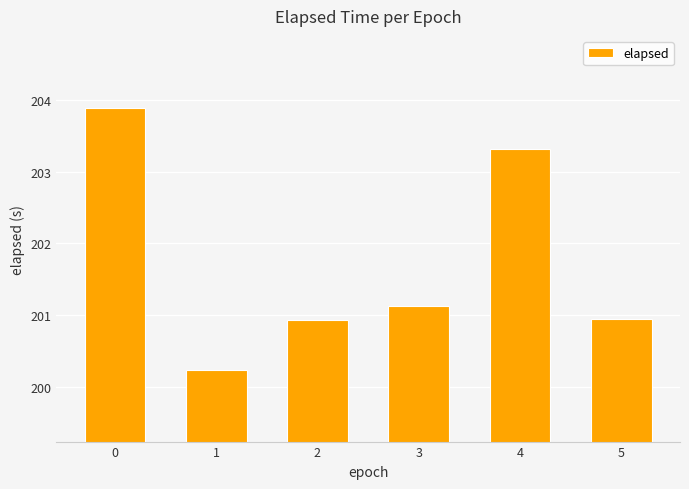

The chart shows a value of 200.2 at 1. True or false?

True